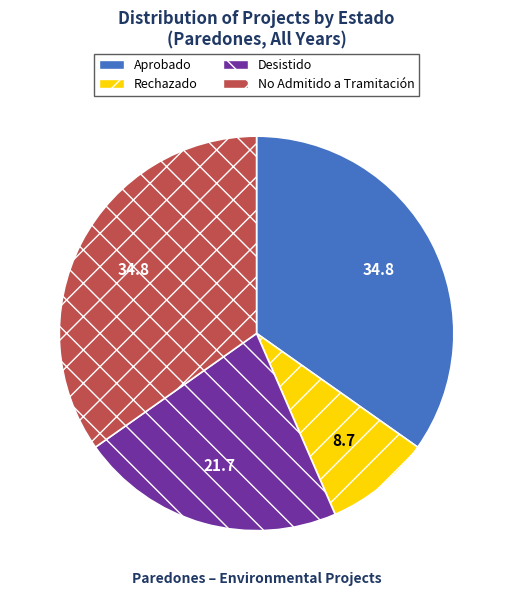

The Rechazado slice represents 9% of the pie. True or false?

True